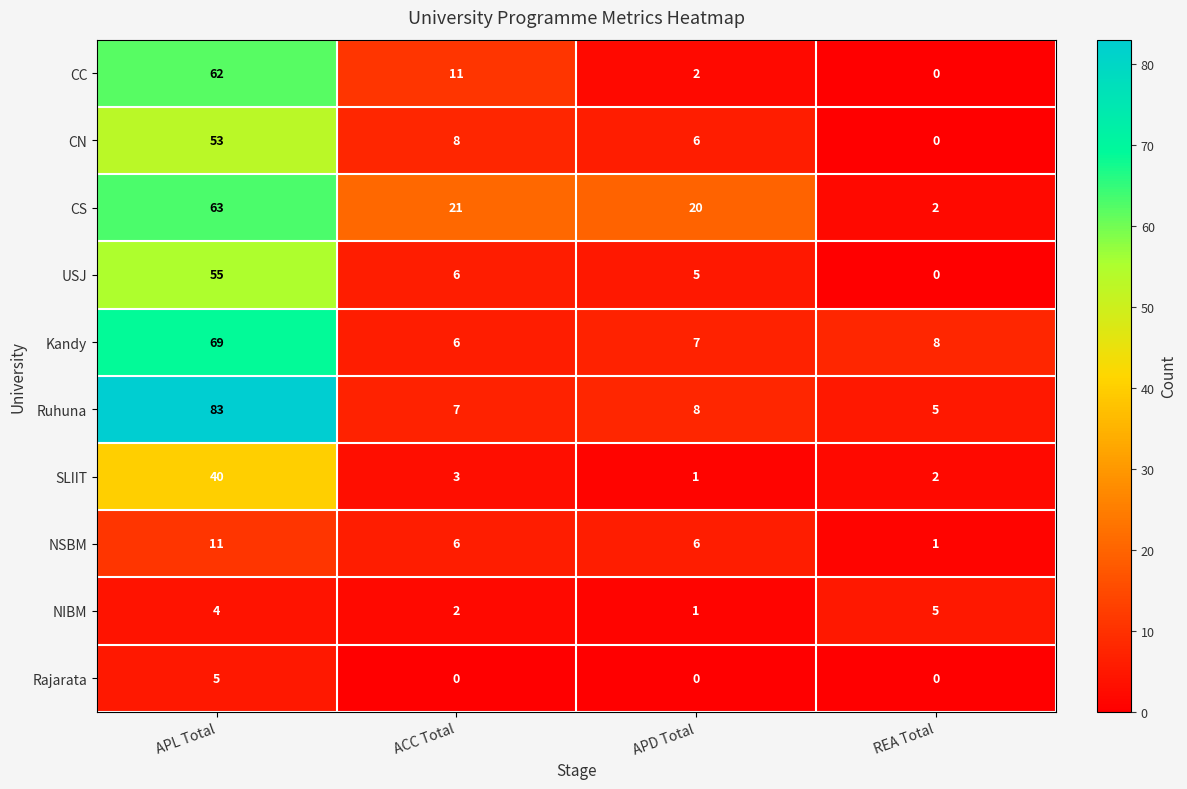

What value does the CN series have at APD Total, to the nearest 10?

10